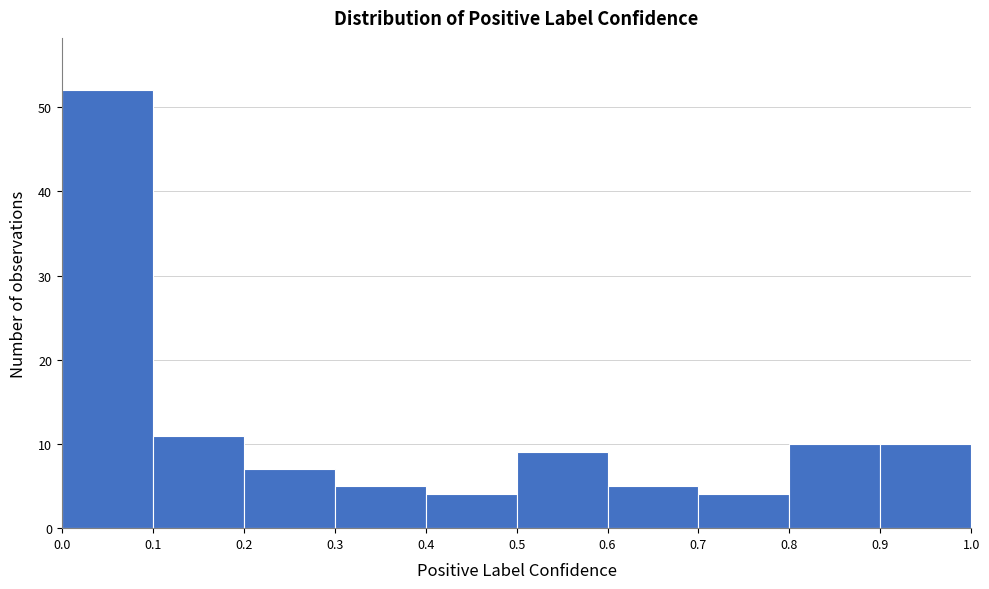

Reading left to right, list every bar in this chart as the range it spans on the x-axis followed by its height. The values are not printed on the chart, so give them approximately, as read against the axis.

0.0 to 0.1: 52
0.1 to 0.2: 11
0.2 to 0.3: 7
0.3 to 0.4: 5
0.4 to 0.5: 4
0.5 to 0.6: 9
0.6 to 0.7: 5
0.7 to 0.8: 4
0.8 to 0.9: 10
0.9 to 1.0: 10